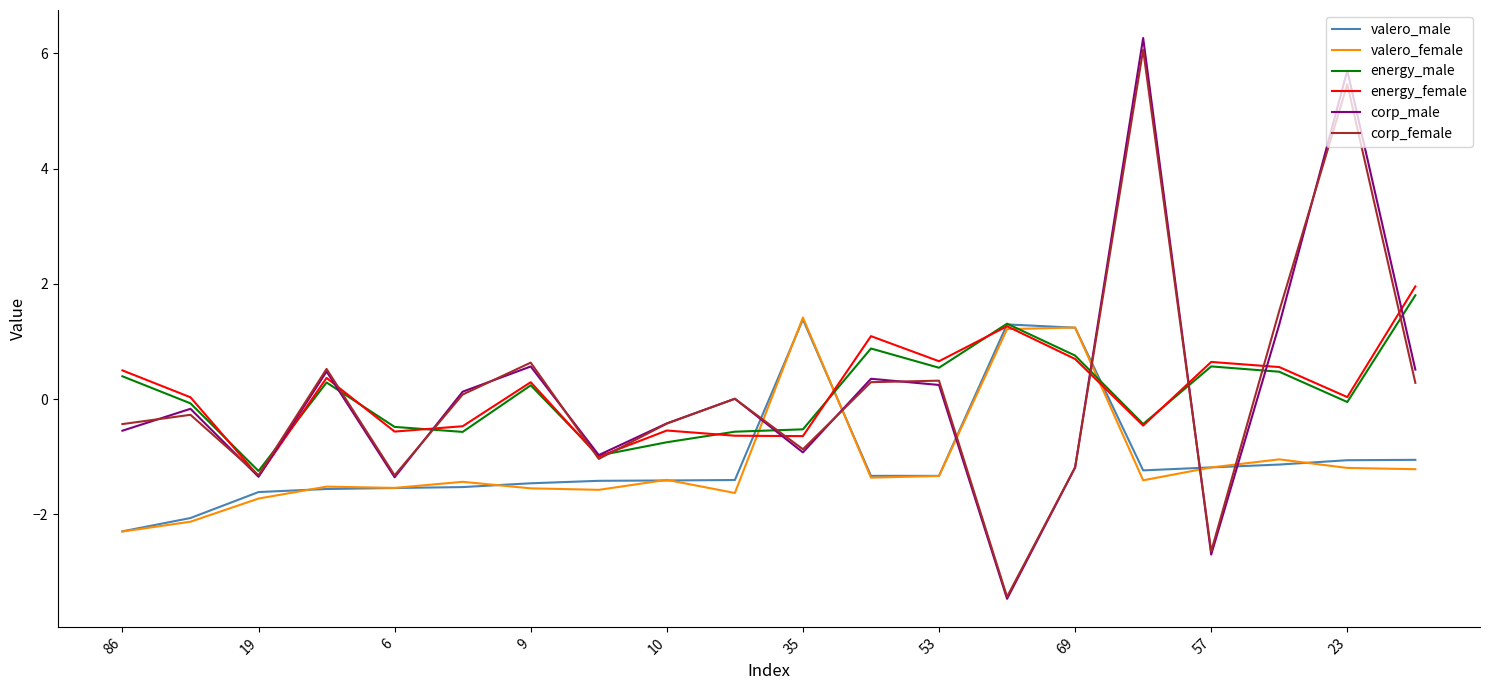

What is the difference between the second highest and minimum values in the corp_female series?

8.9